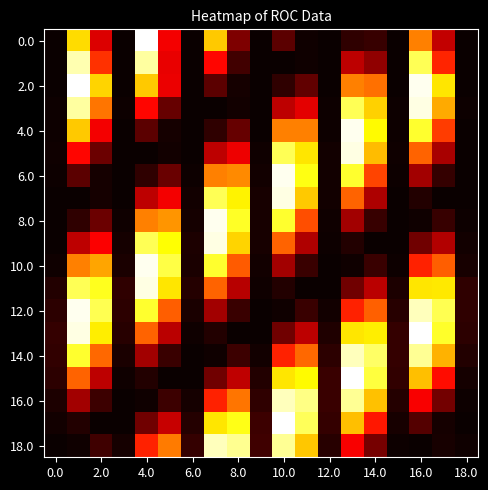

At how many categories does at least one series exceed 0?

19